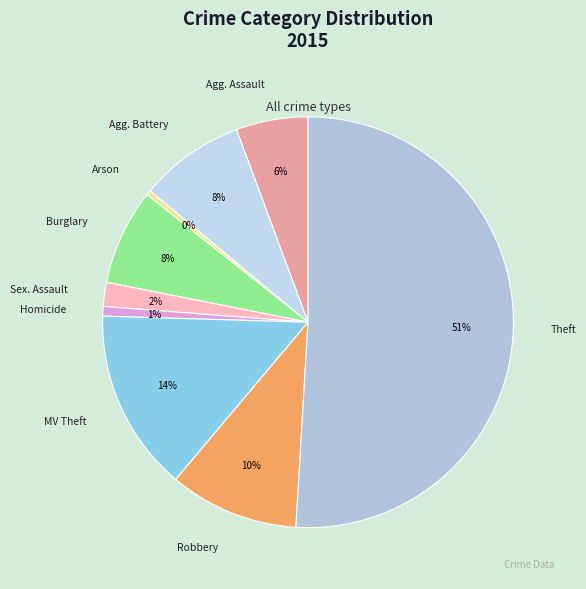

How many slices are in this pie chart?

9